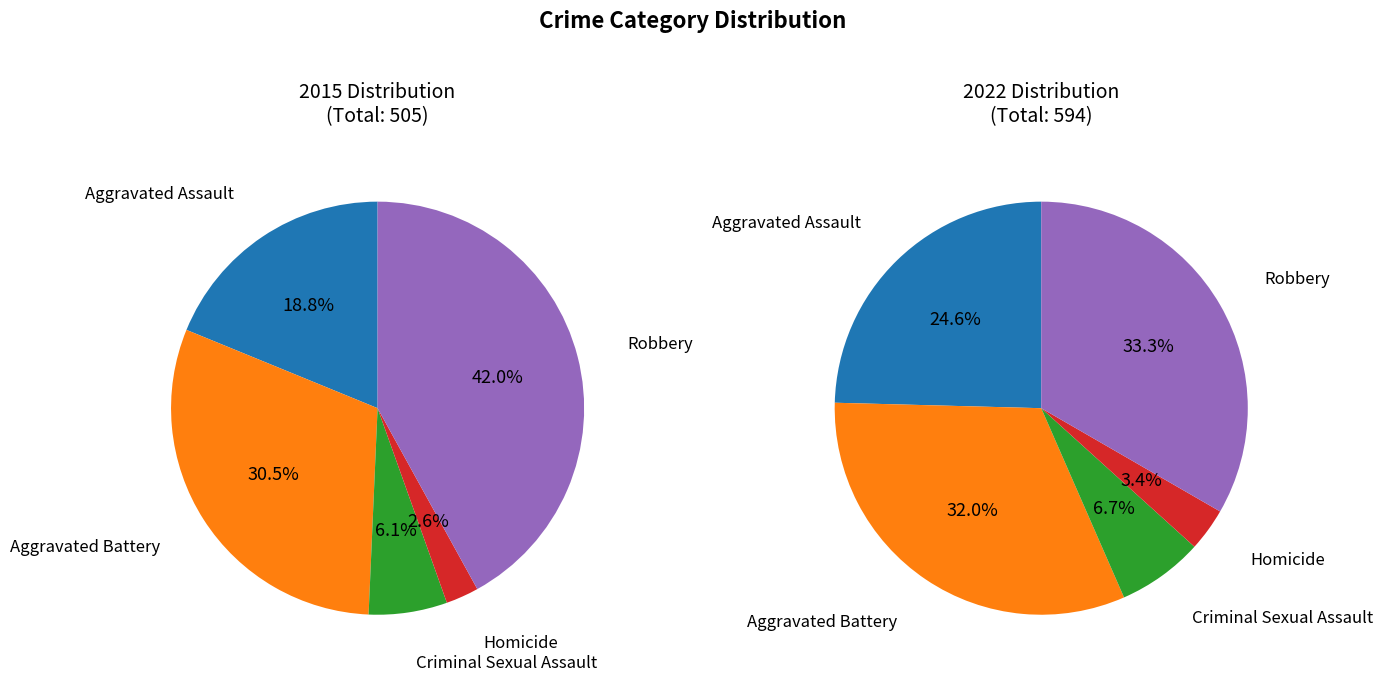

Do 4 and 2 together represent more than half of the pie?

No